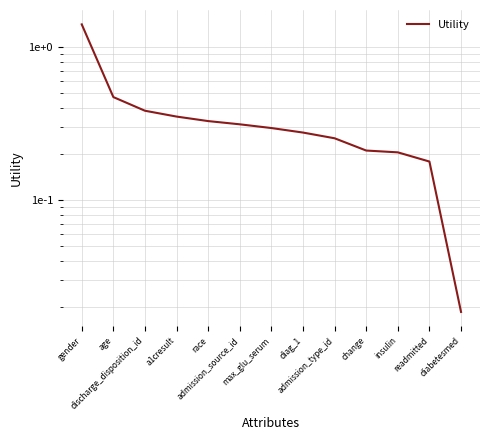

Where is the data nearest to the value 0?

diabetesmed